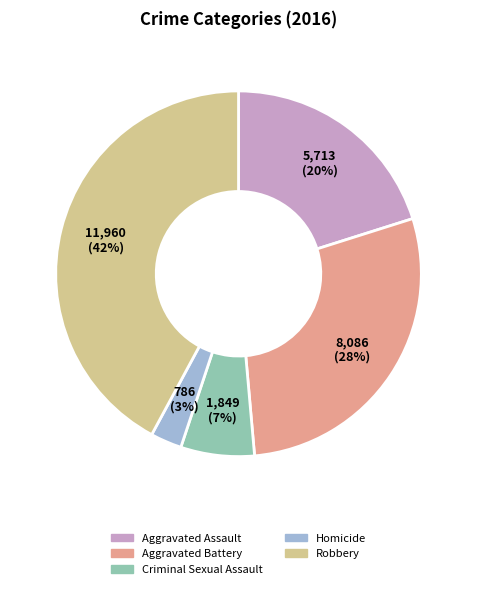

The Aggravated Assault slice represents 20% of the pie. True or false?

True